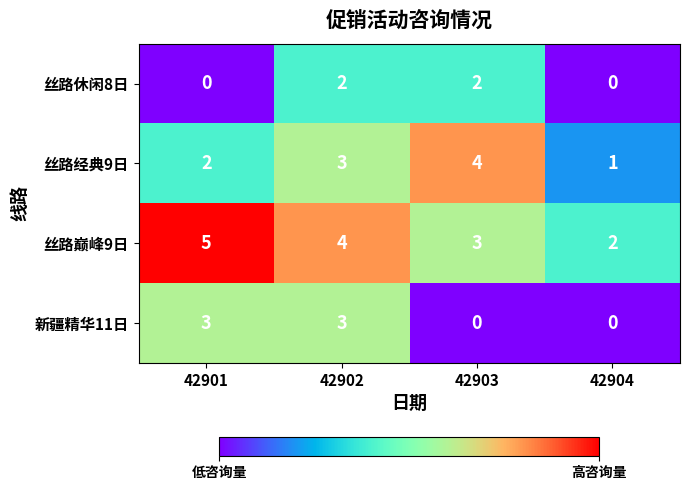

Between 42902 and 42903, which series saw the biggest shift?

新疆精华11日